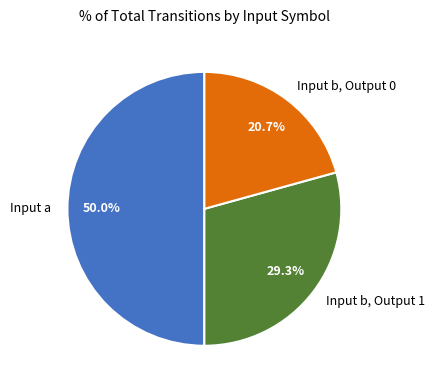

Rank the categories by value from highest to lowest.

Input a, Input b, Output 1, Input b, Output 0